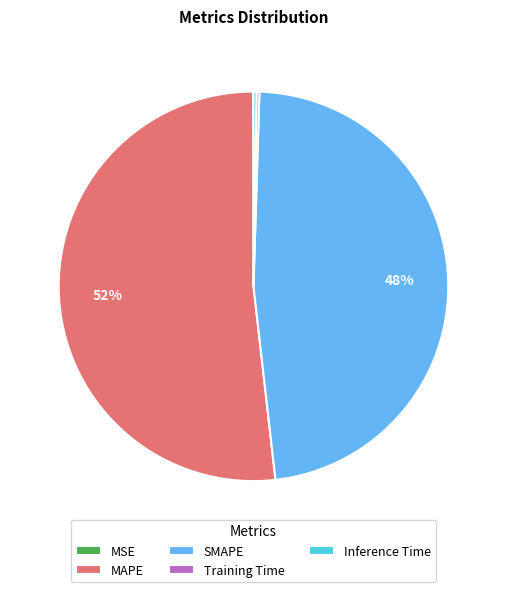

What percentage is the SMAPE slice, to the nearest percent?

48%